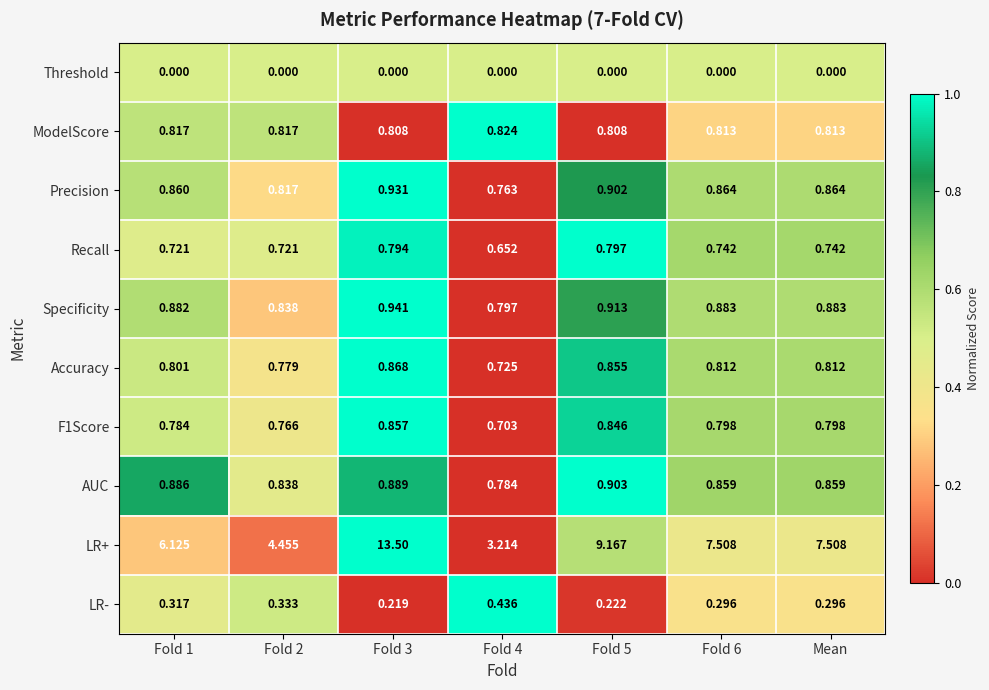

How many data points does each series have?

7